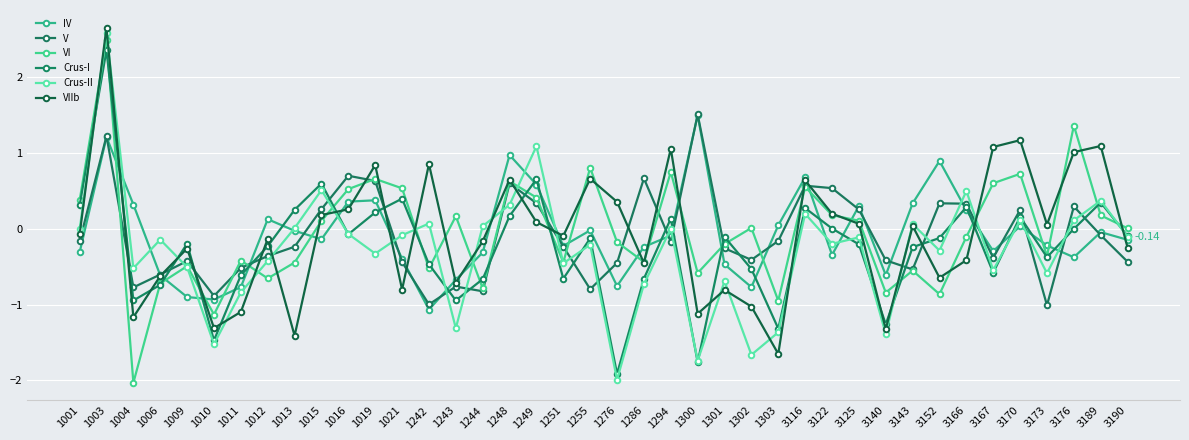

Which category has the highest value across all series?

1003